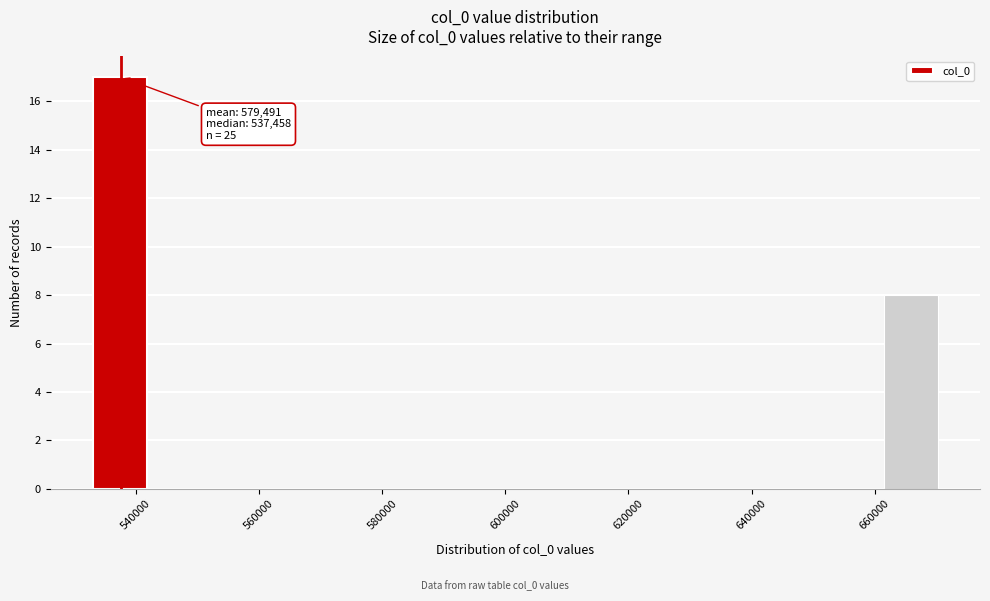

Which range on the x-axis has the tallest bar?

534000 to 542000